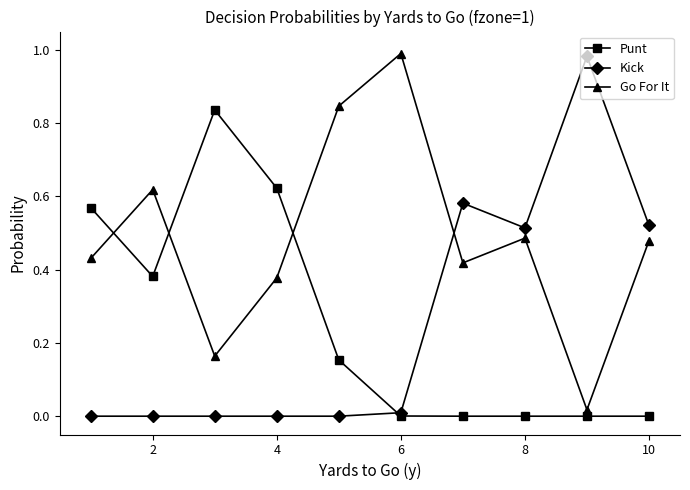

After their last crossing, which series has the higher values: Punt or Go For It?

Go For It